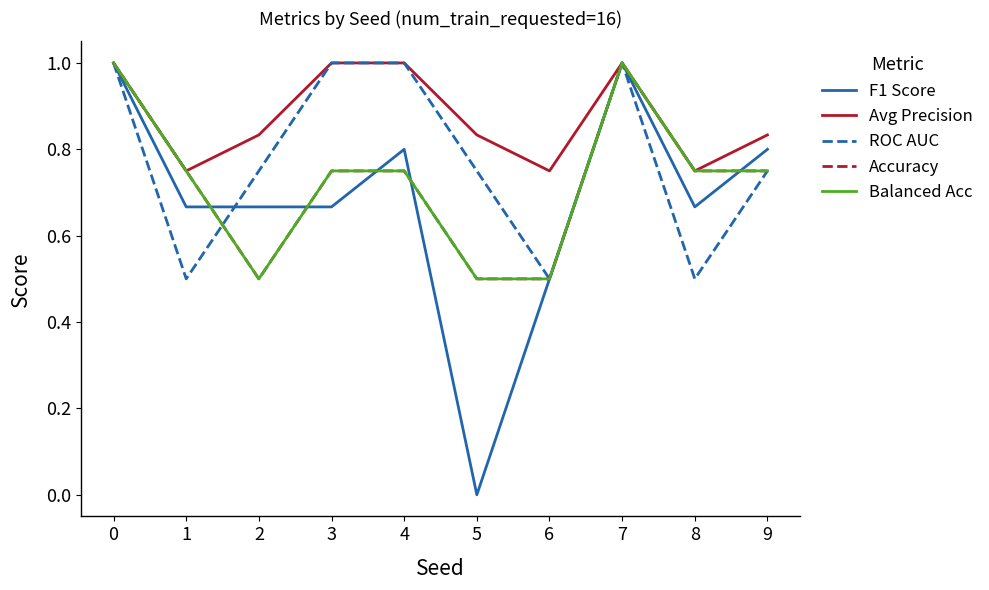

Where is the first local maximum for F1 Score?

4